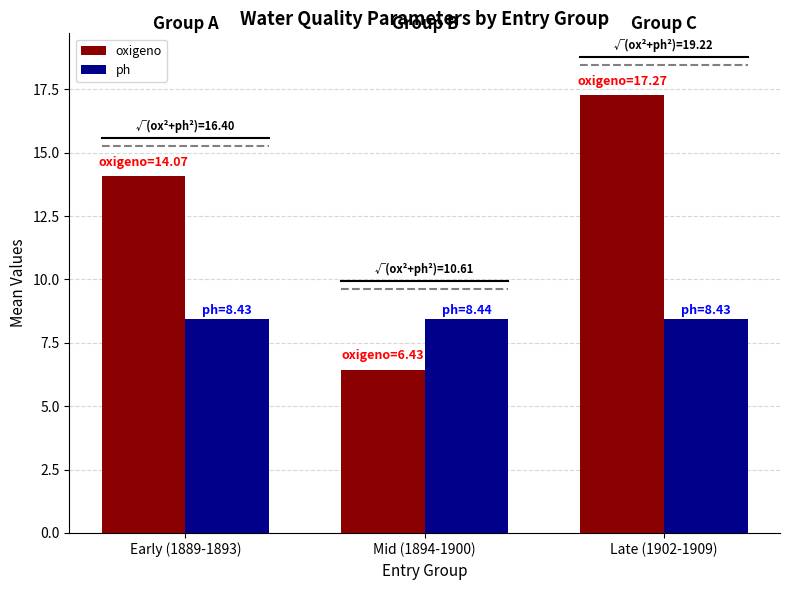

Which series has the largest range (max minus min)?

oxigeno